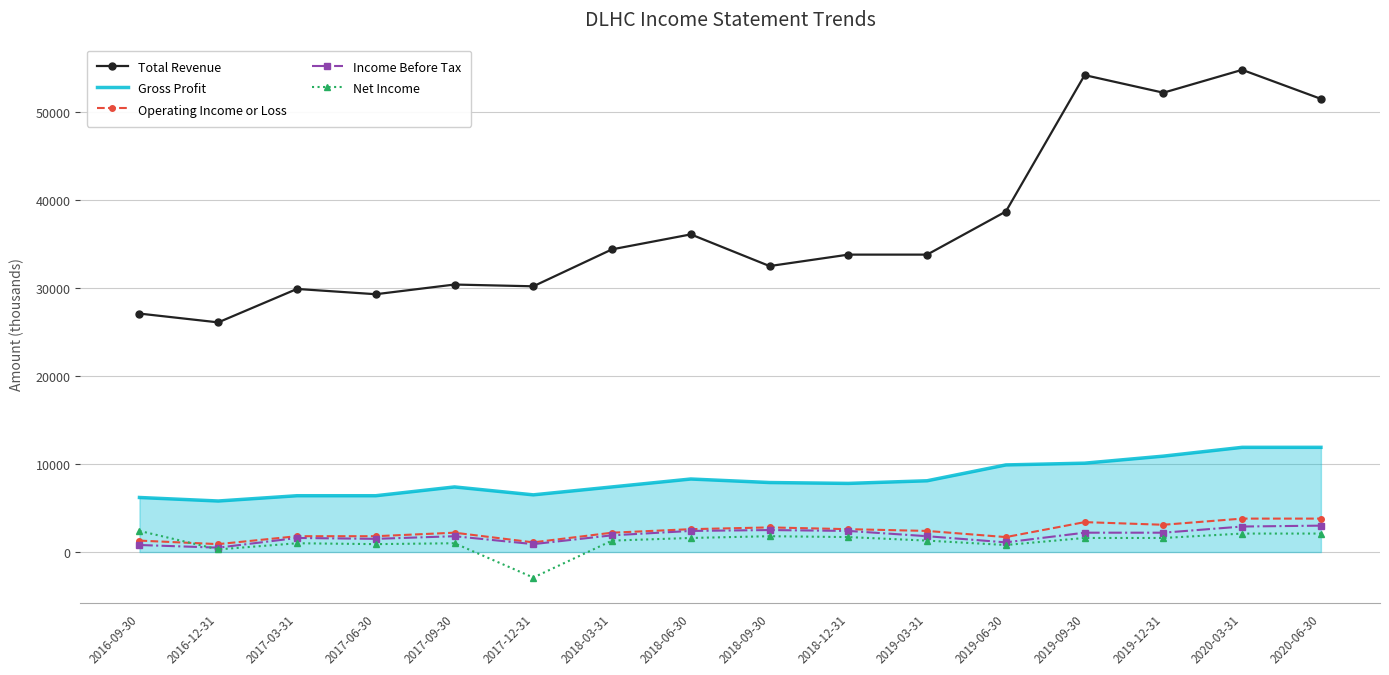

True or false: Income Before Tax and Gross Profit intersect in this chart.

False